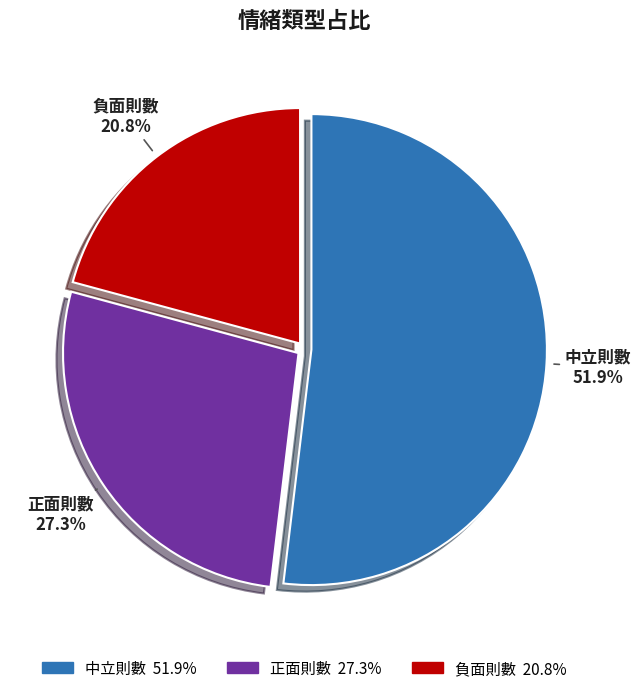

Combined, what portion of the pie is 中立則數 and 負面則數?

72.7%